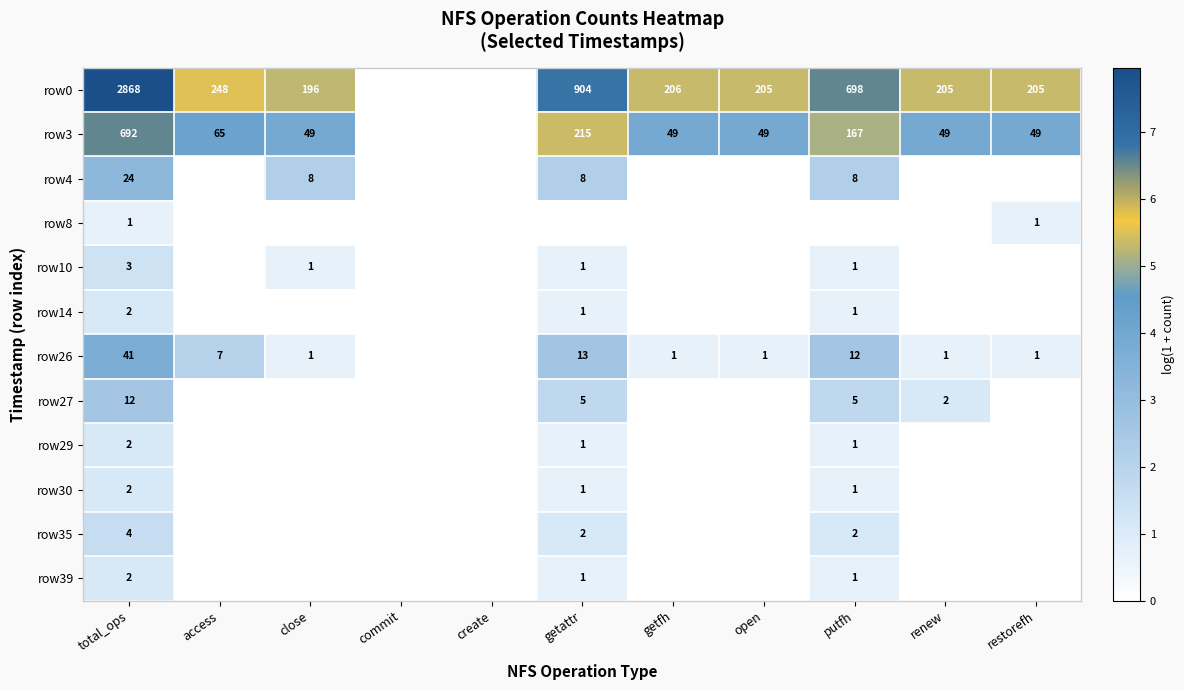

What is the difference between the row26 values at access and putfh?

5